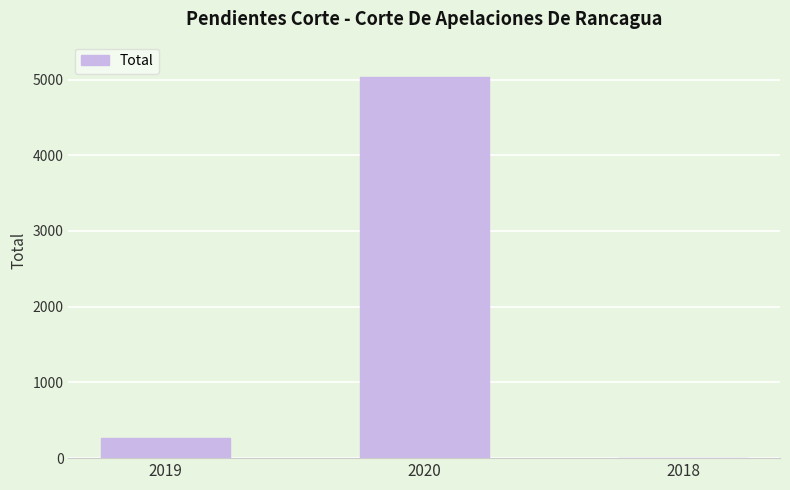

What is the change in value from 2019 to 2018?

-258